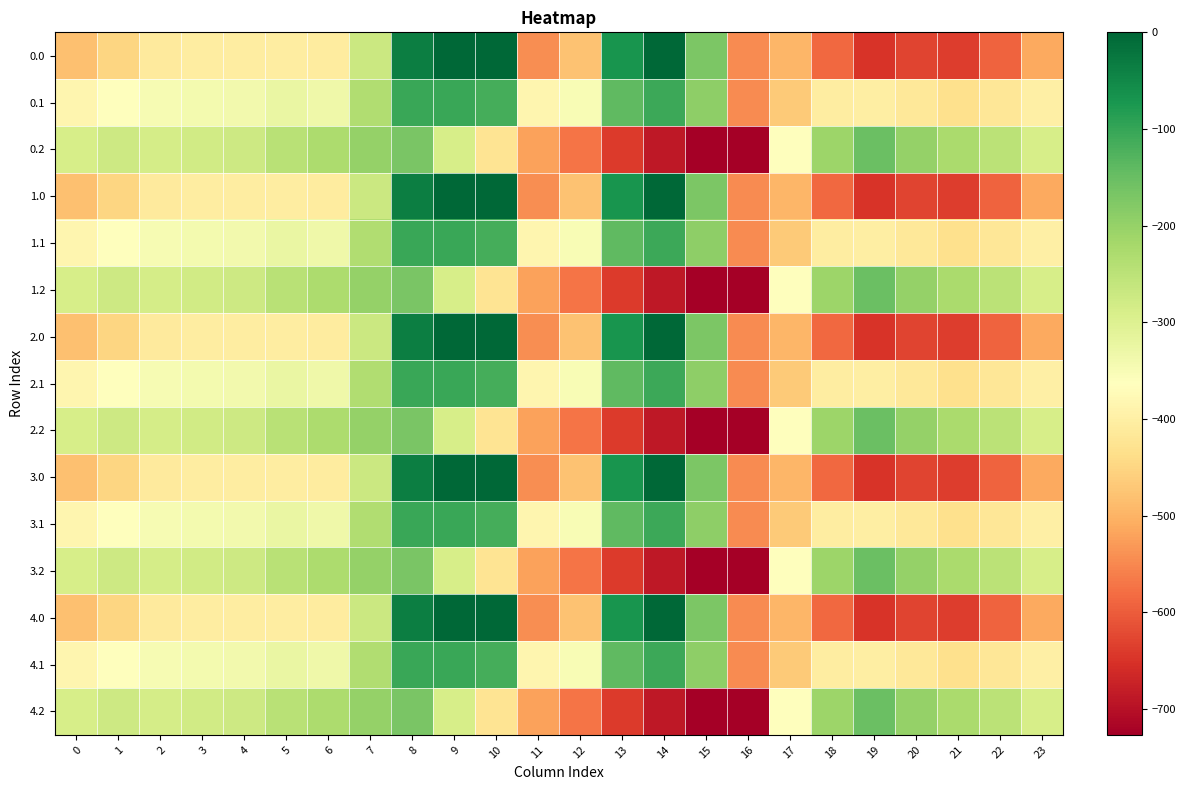

Rank the series at 18 from lowest to highest value.

0.0, 1.0, 2.0, 3.0, 4.0, 0.1, 1.1, 2.1, 3.1, 4.1, 0.2, 1.2, 2.2, 3.2, 4.2